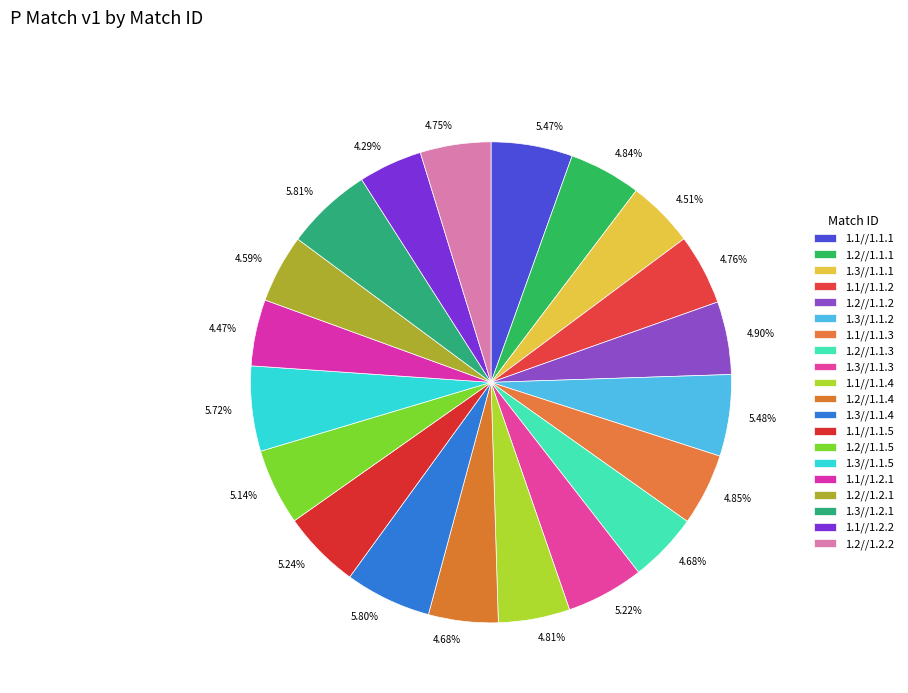

How many slices are in this pie chart?

20